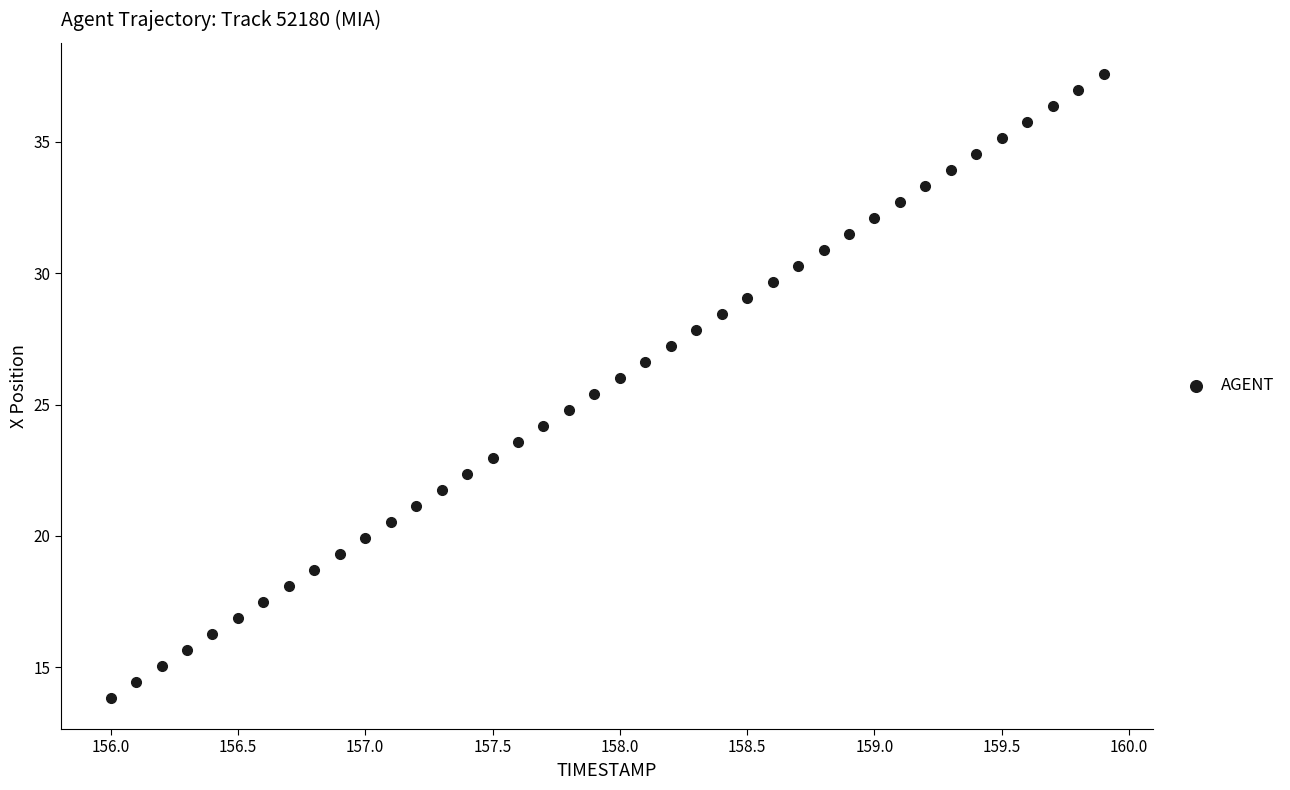

What is the range of Y values (max minus min)?

23.7